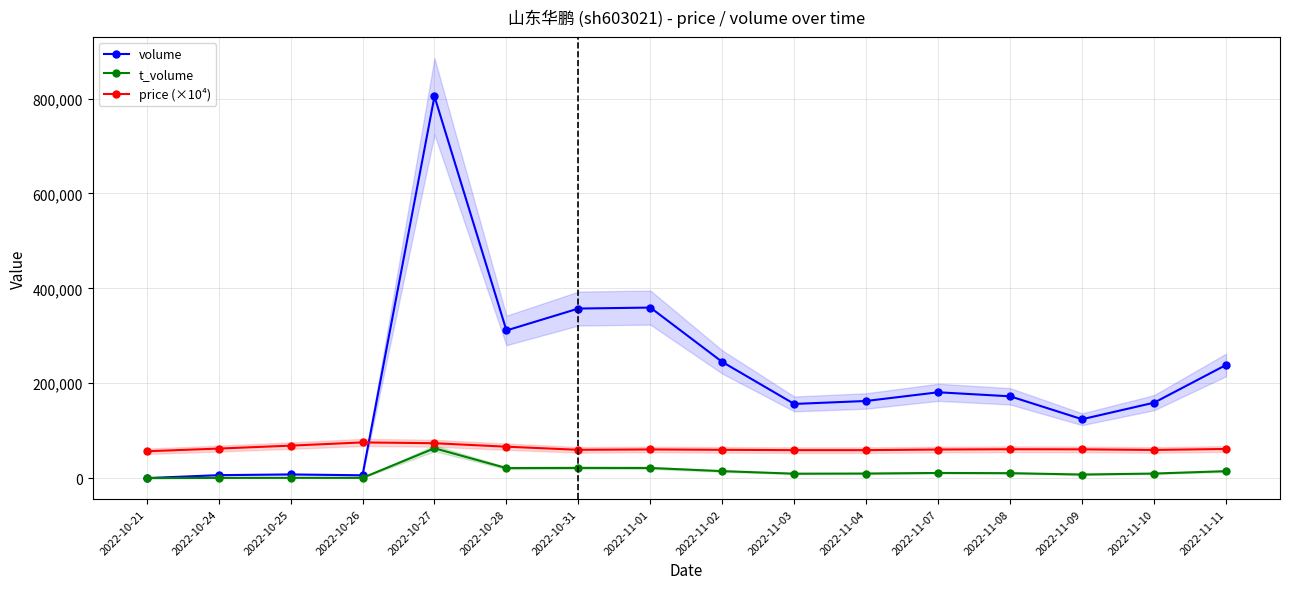

Reading left to right, extract all data points from this chart.

volume: 2022-10-21=0.0	2022-10-24=6185.0	2022-10-25=7710.0	2022-10-26=5906.0	2022-10-27=804614.0	2022-10-28=311187.0	2022-10-31=357377.0	2022-11-01=359428.0	2022-11-02=244749.0	2022-11-03=156291.0	2022-11-04=162554.0	2022-11-07=180885.0	2022-11-08=172358.0	2022-11-09=124061.0	2022-11-10=158946.0	2022-11-11=238436.0
t_volume: 2022-10-21=0.0	2022-10-24=385.0	2022-10-25=527.0	2022-10-26=444.0	2022-10-27=62854.0	2022-10-28=21073.0	2022-10-31=21452.0	2022-11-01=21315.0	2022-11-02=14657.0	2022-11-03=9276.0	2022-11-04=9569.0	2022-11-07=10811.0	2022-11-08=10361.0	2022-11-09=7491.0	2022-11-10=9559.0	2022-11-11=14588.0
price (×10⁴): 2022-10-21=56500.0	2022-10-24=62200.0	2022-10-25=68400.0	2022-10-26=75200.0	2022-10-27=73500.0	2022-10-28=66200.0	2022-10-31=59600.0	2022-11-01=60400.0	2022-11-02=59600.0	2022-11-03=58900.0	2022-11-04=58900.0	2022-11-07=60200.0	2022-11-08=60800.0	2022-11-09=60600.0	2022-11-10=59300.0	2022-11-11=61400.0